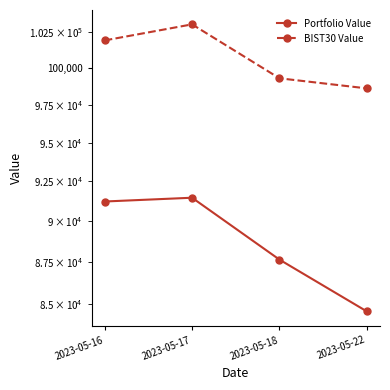

How many values in the BIST30 Value series exceed 101932?

2